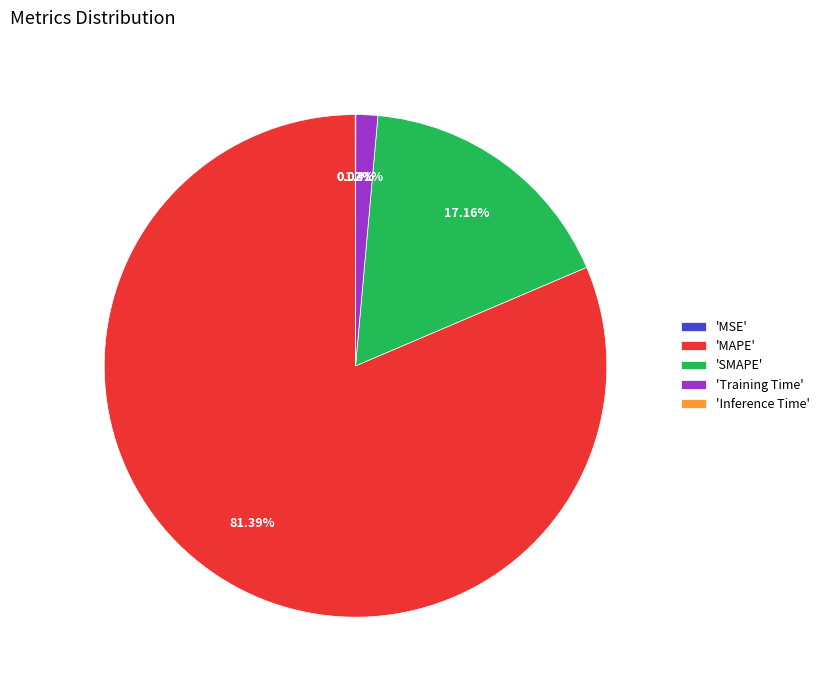

Do 'SMAPE' and 'Training Time' together represent more than half of the pie?

No